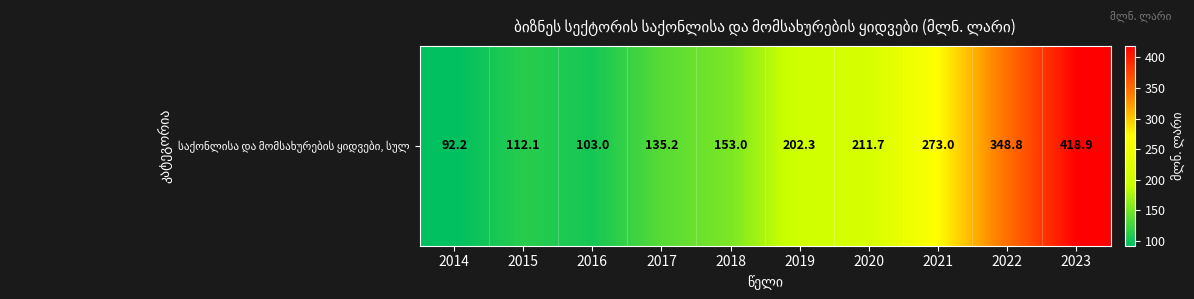

Reading left to right, what are all the values shown in this chart?

2014=92.2	2015=112.1	2016=103.0	2017=135.2	2018=153.0	2019=202.3	2020=211.7	2021=273.0	2022=348.8	2023=418.9